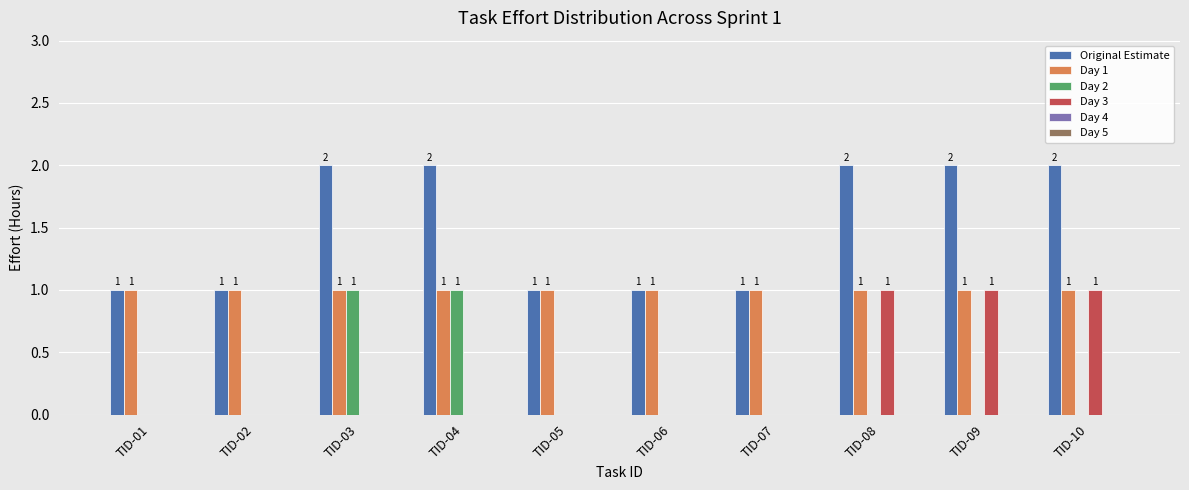

Which series has the largest total across all categories?

Original Estimate